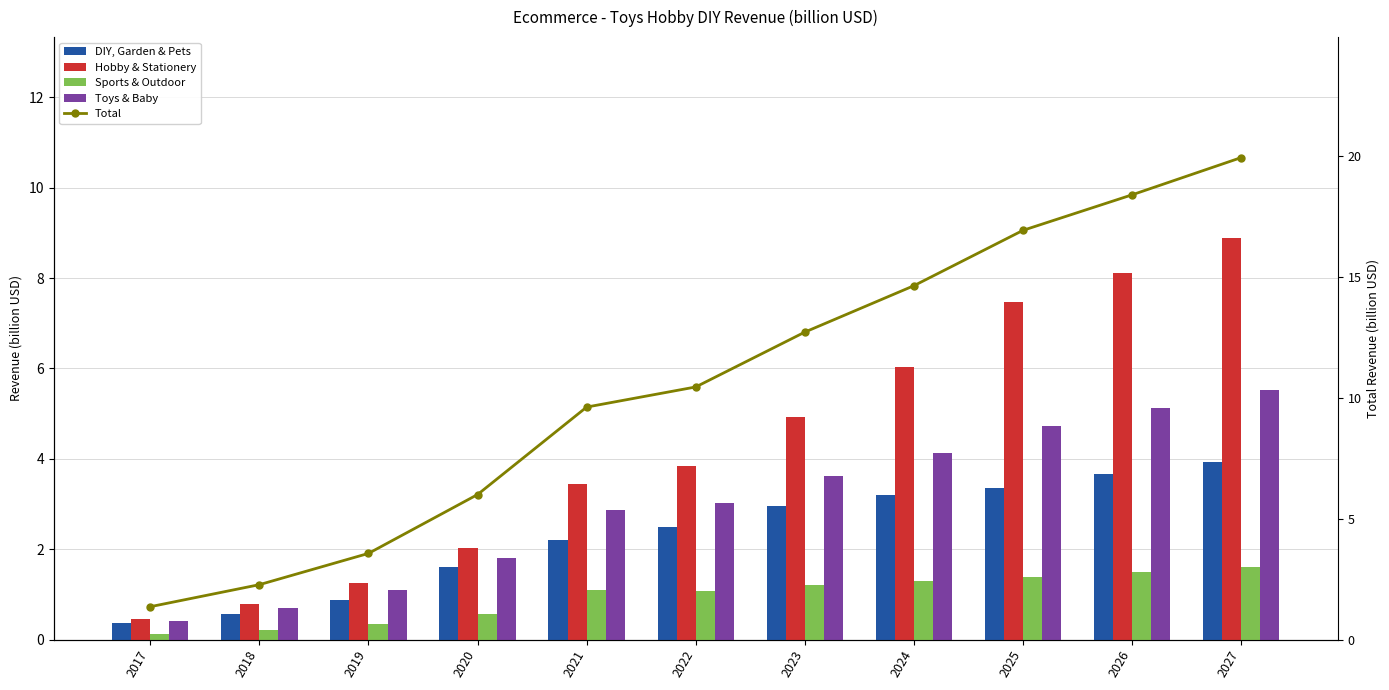

Which label corresponds to the smallest value in the chart?

2017